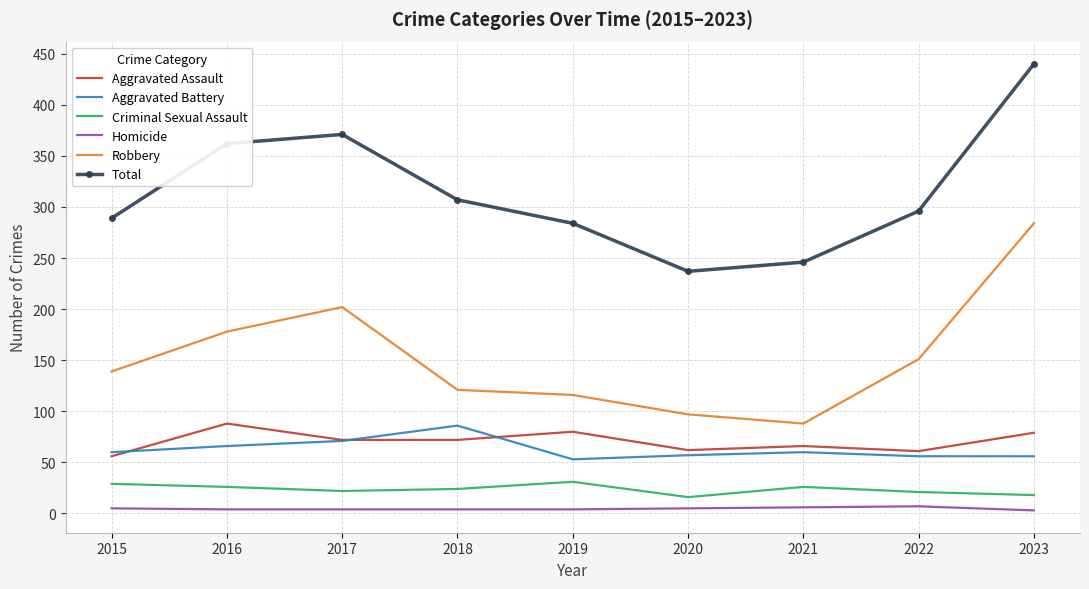

At which label does Robbery reach its peak?

2023